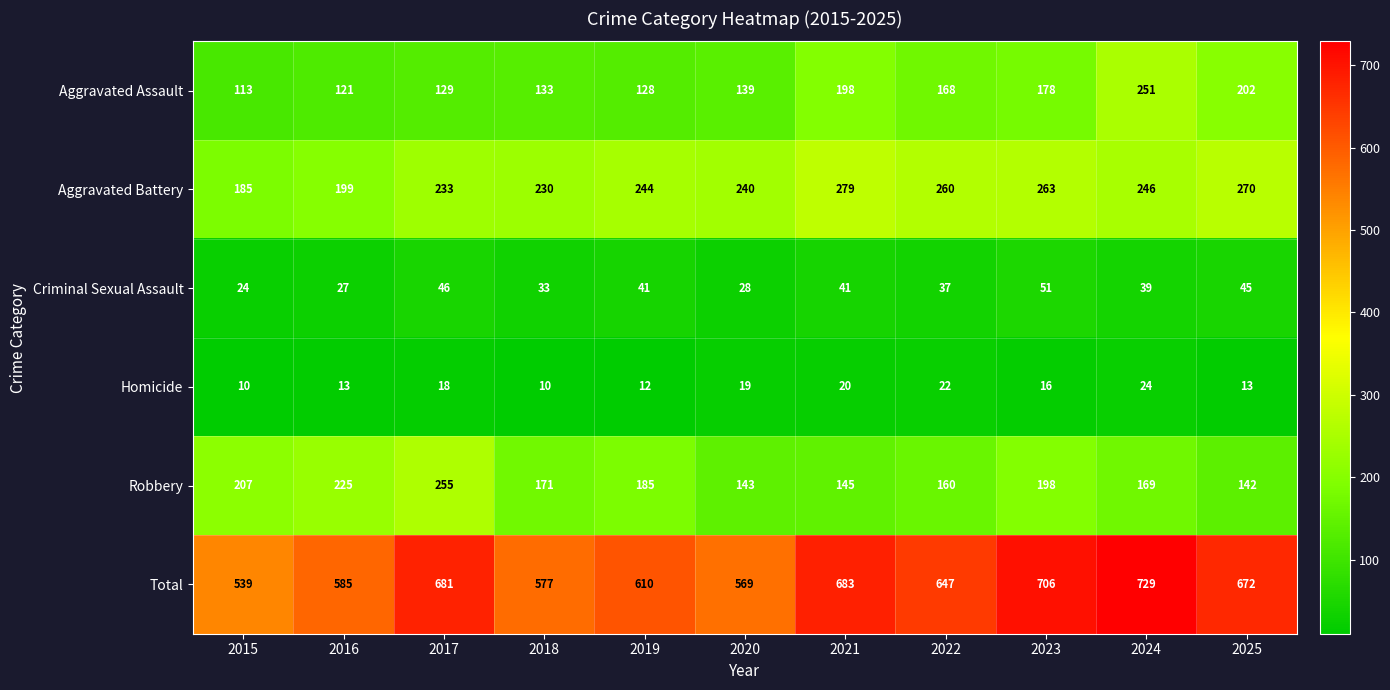

Rank the series at 2022 from highest to lowest value.

Total, Aggravated Battery, Aggravated Assault, Robbery, Criminal Sexual Assault, Homicide